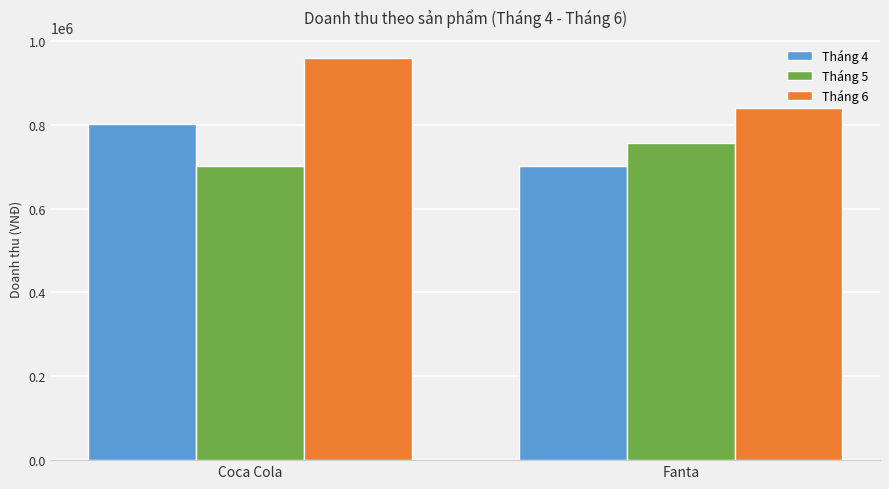

The Tháng 6 series shows 840680 at Fanta. True or false?

True